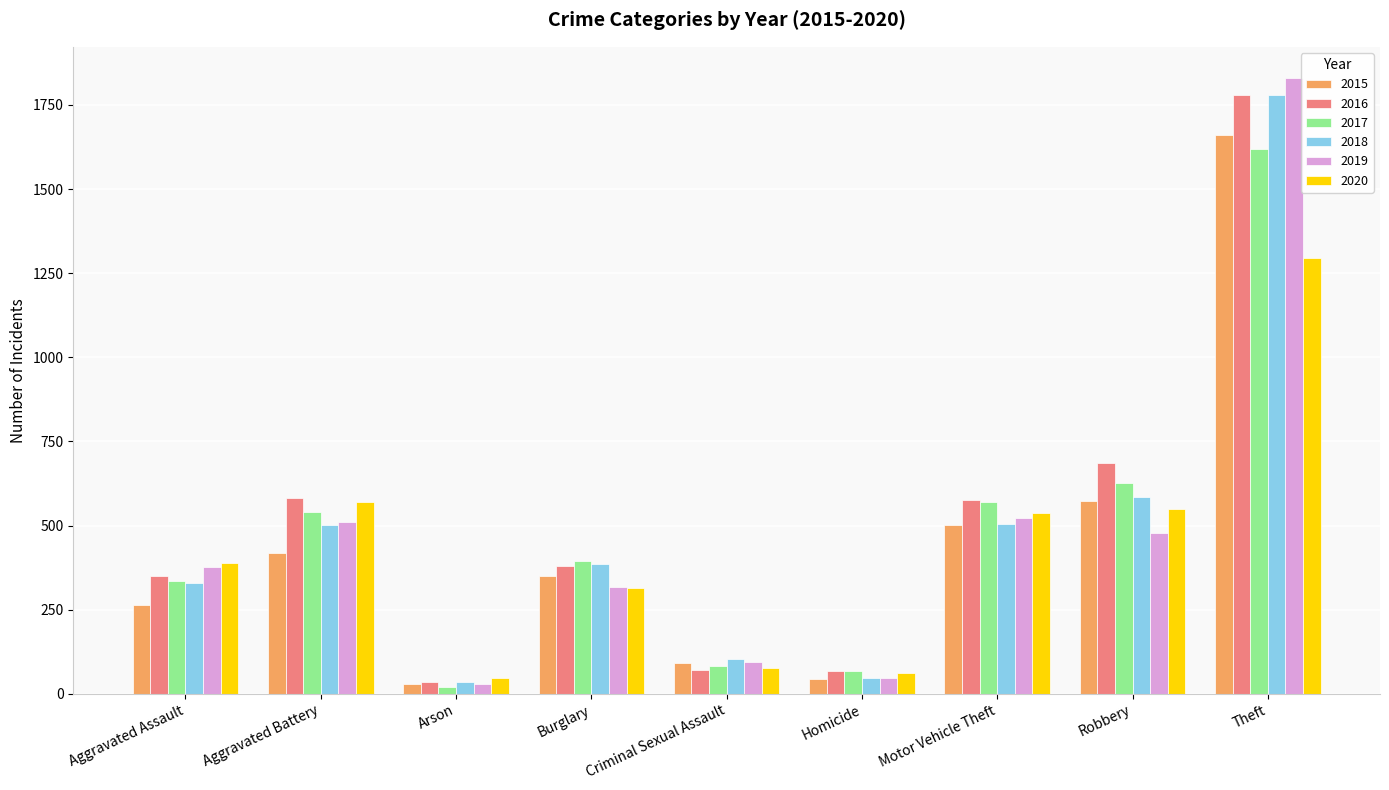

True or false: 2020 has a value of 62 at Homicide.

True